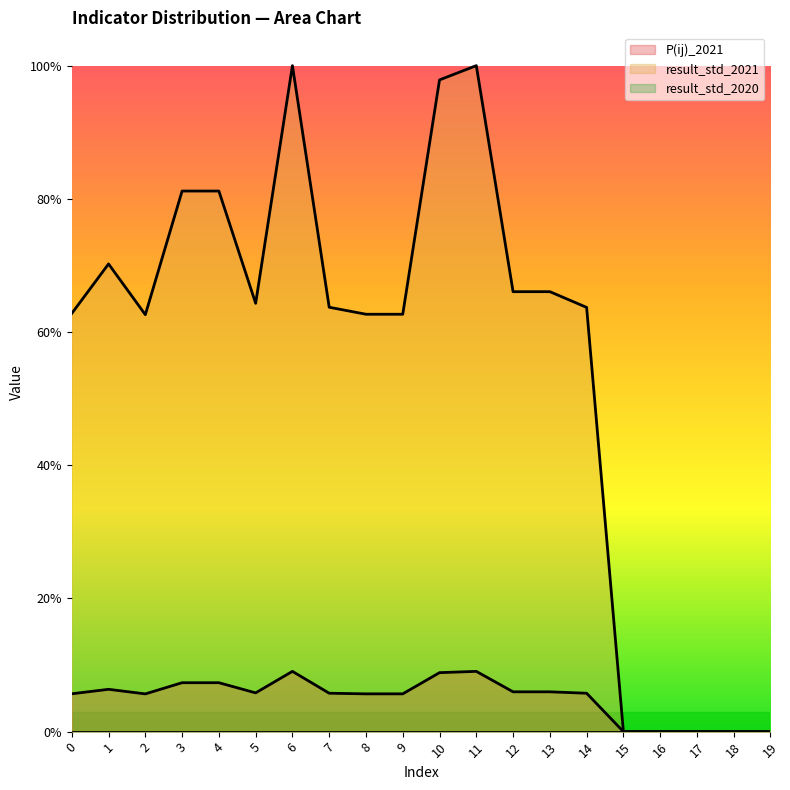

What is the value of the P(ij)_2021 point at the 6th from the left?

0.1